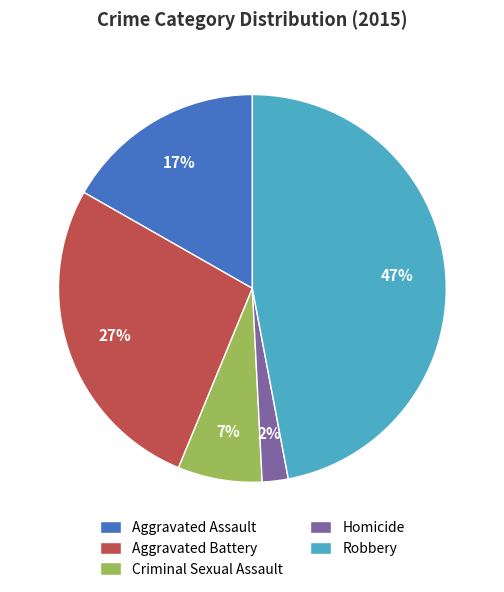

What is the smallest slice in the pie chart?

Homicide